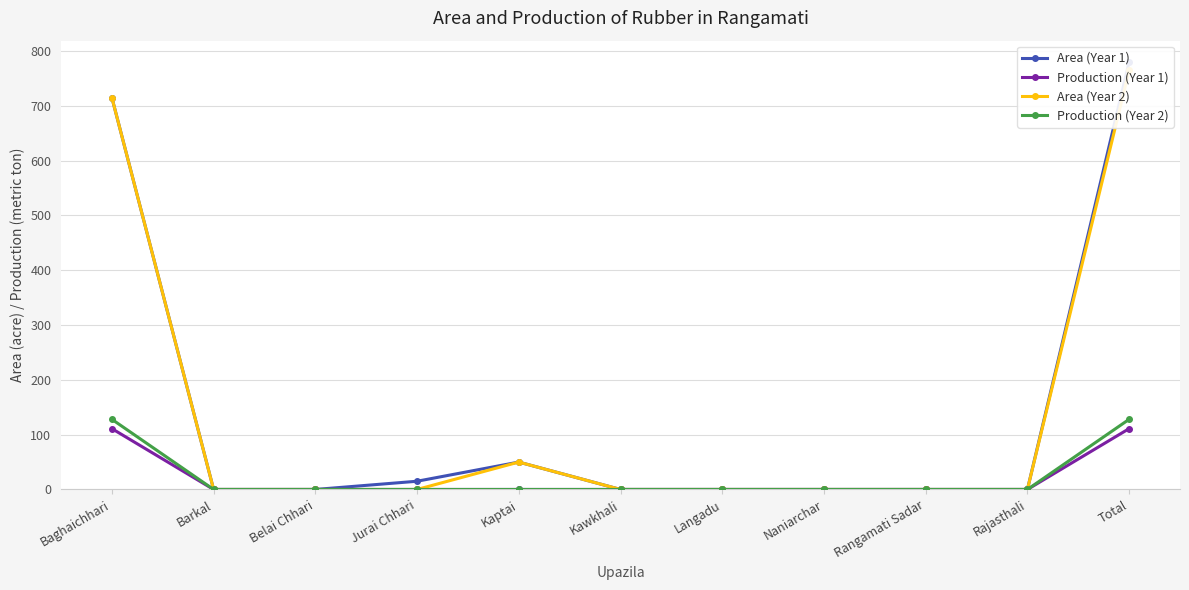

List the labels in order of Production (Year 2) value, largest first.

Baghaichhari, Total, Barkal, Belai Chhari, Jurai Chhari, Kaptai, Kawkhali, Langadu, Naniarchar, Rangamati Sadar, Rajasthali